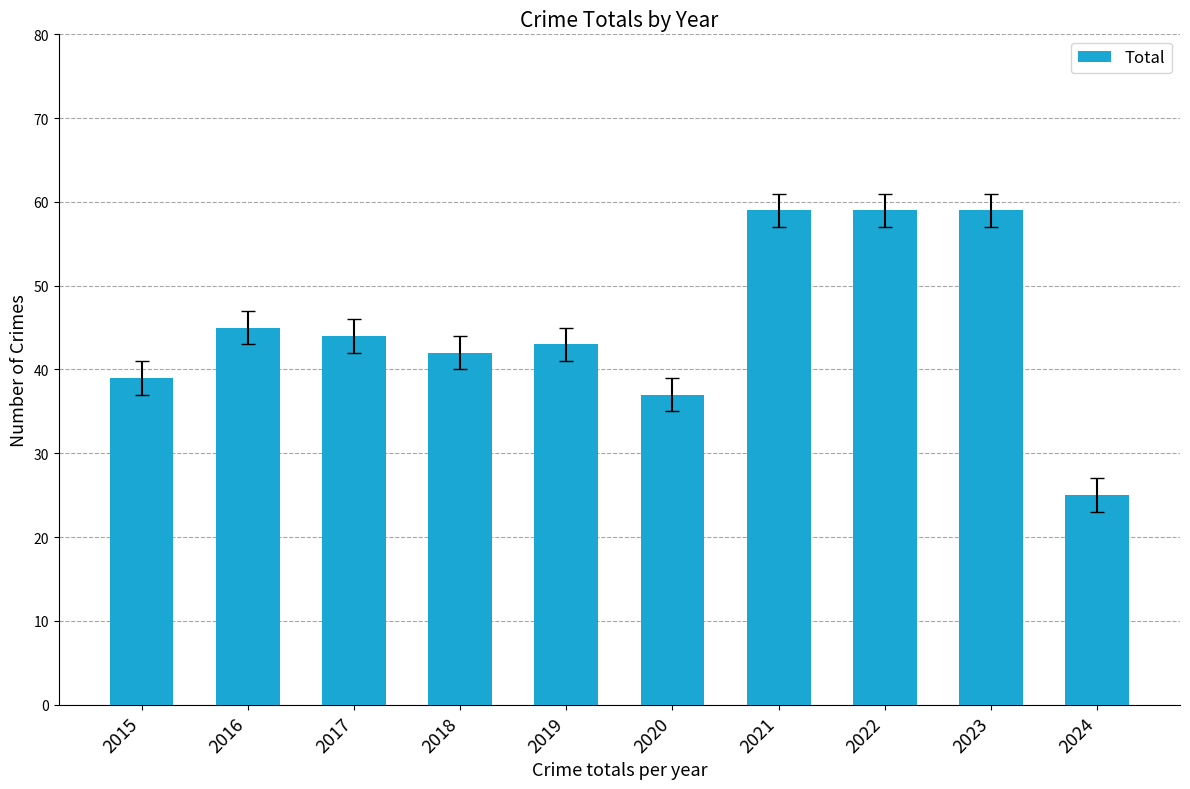

The value at 2020 is 20. True or false?

False